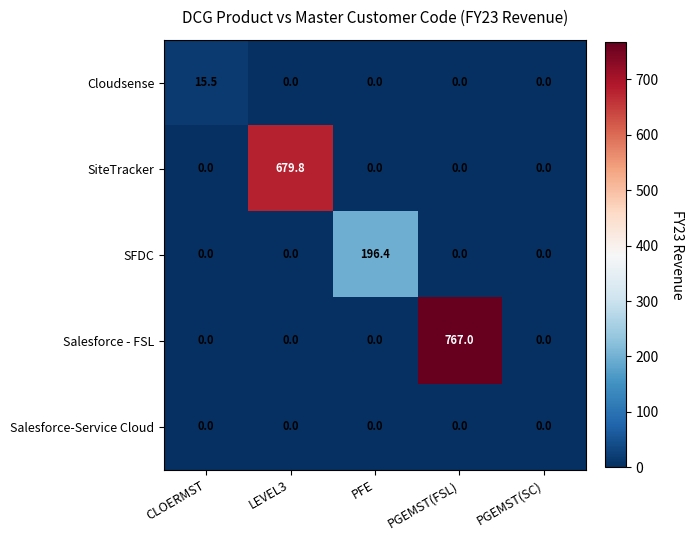

How many data points does each series have?

5